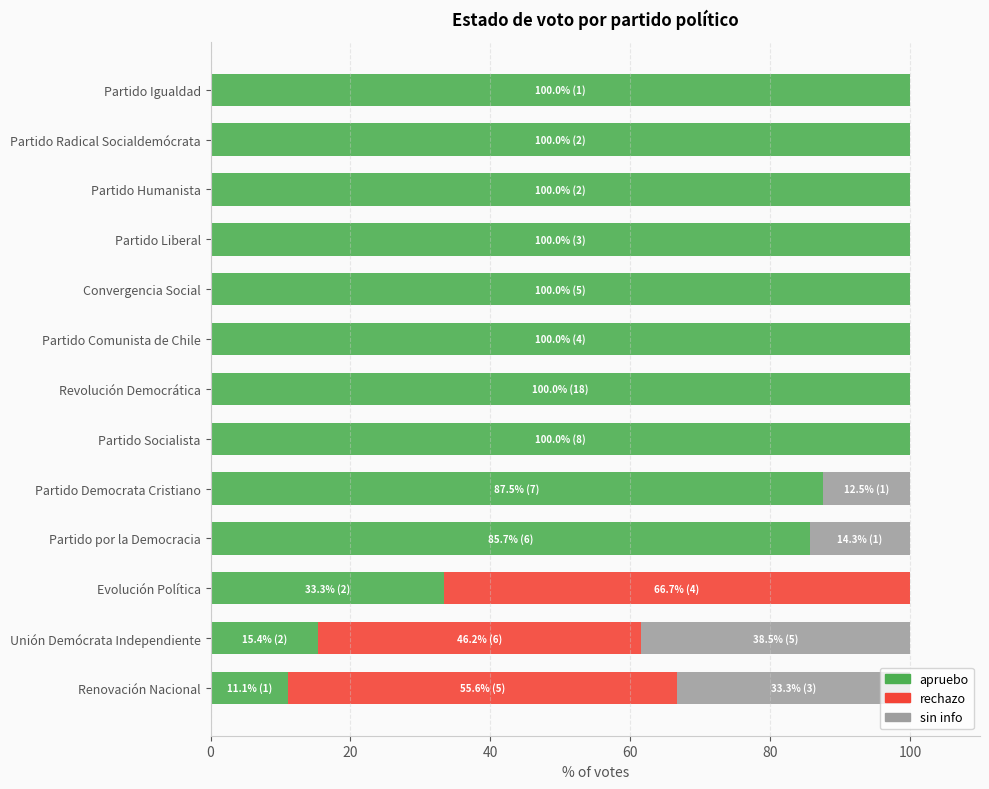

The value of apruebo at Unión Demócrata Independiente is 15.4. True or false?

True